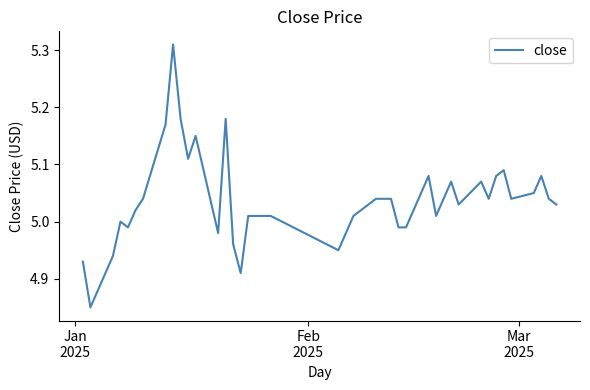

What is the difference between the maximum and minimum values?

0.5